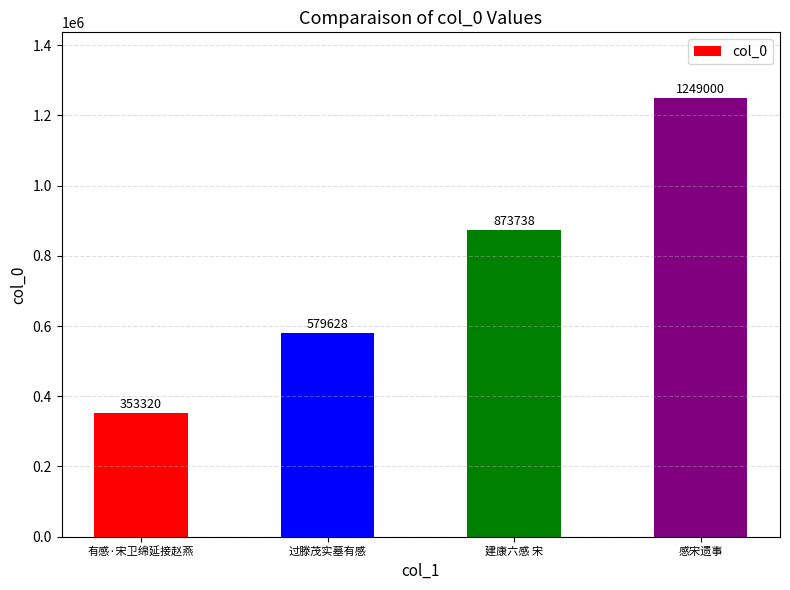

Between 有感·宋卫绵延接赵燕 and 过滕茂实墓有感, which is larger?

过滕茂实墓有感